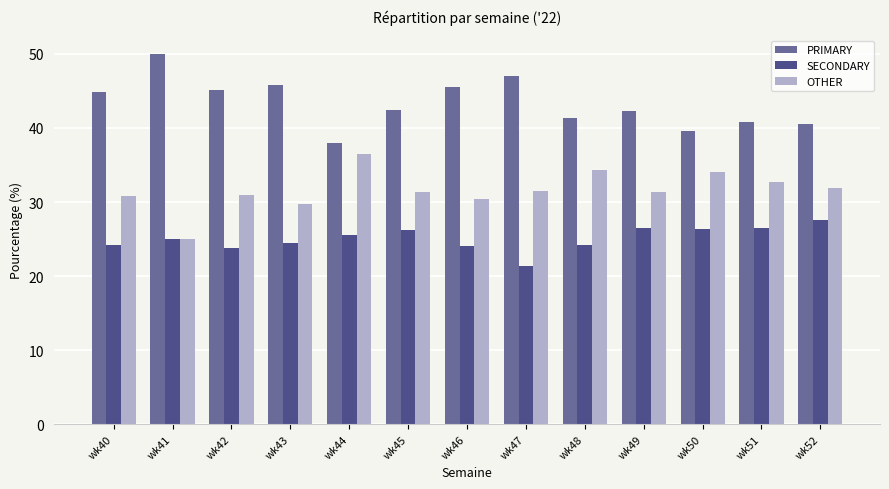

What is the value of the PRIMARY bar at the 13th from the left?

40.5